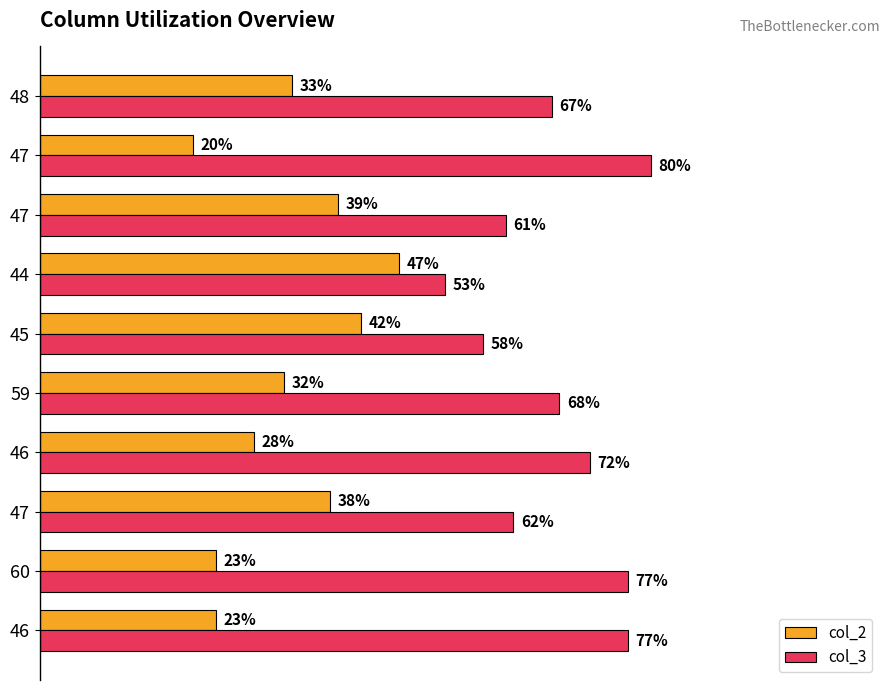

The value of col_2 at 60 is 7. True or false?

False